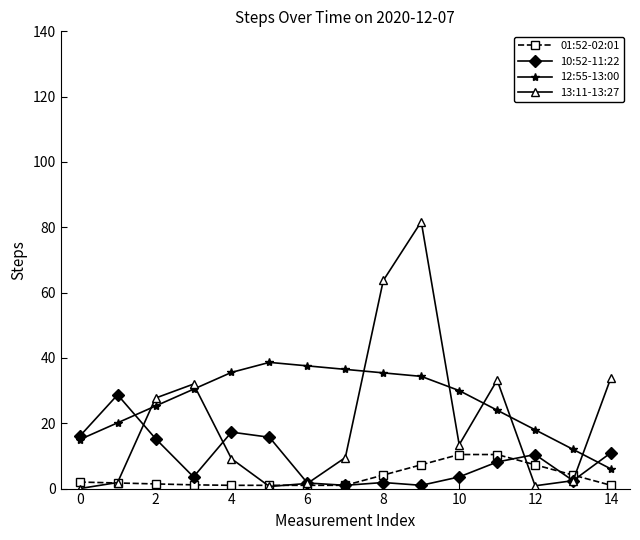

Which series has the largest range (max minus min)?

13:11-13:27